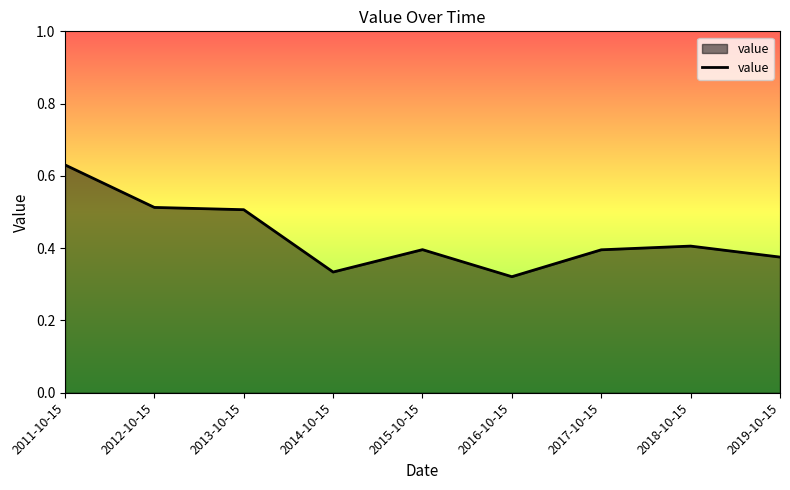

Between 2012-10-15 and 2015-10-15, which is larger?

2012-10-15